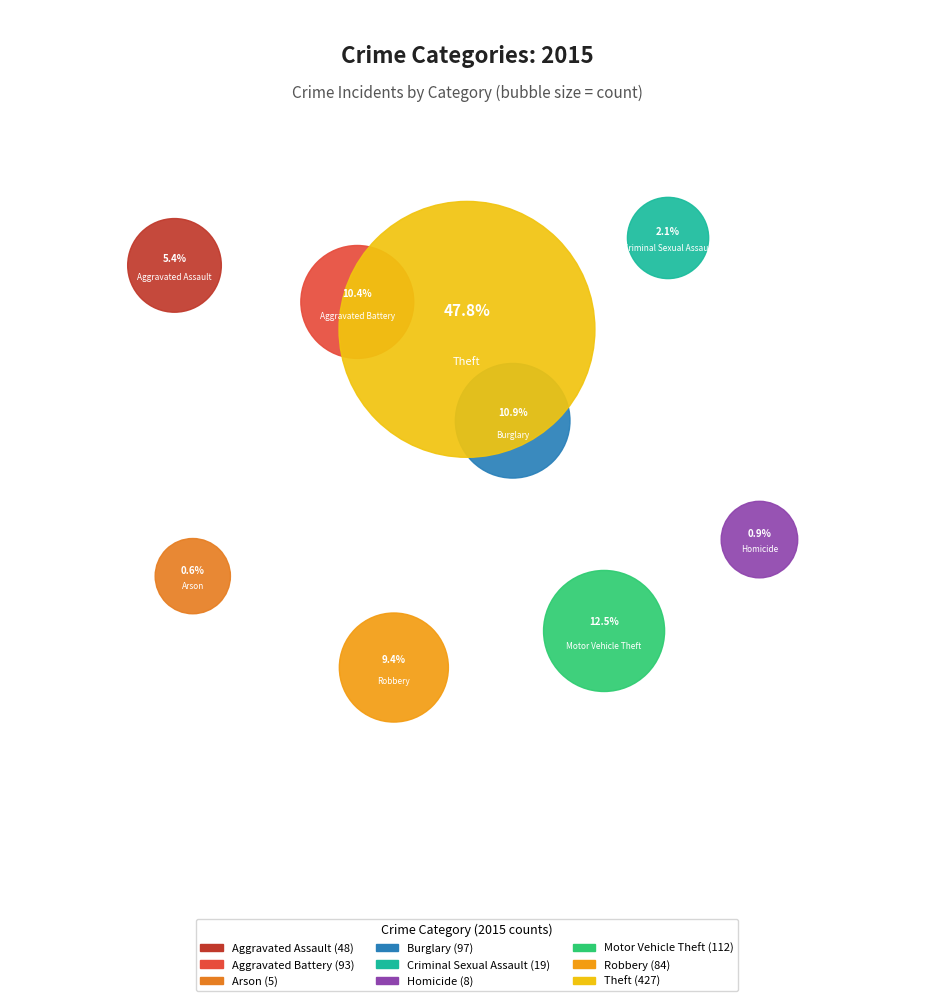

True or false: Arson accounts for 11% of the total.

False